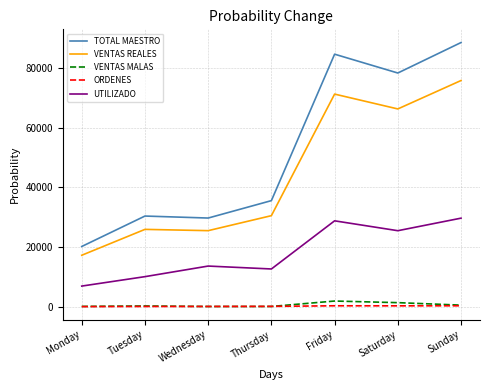

True or false: TOTAL MAESTRO and VENTAS REALES intersect in this chart.

False